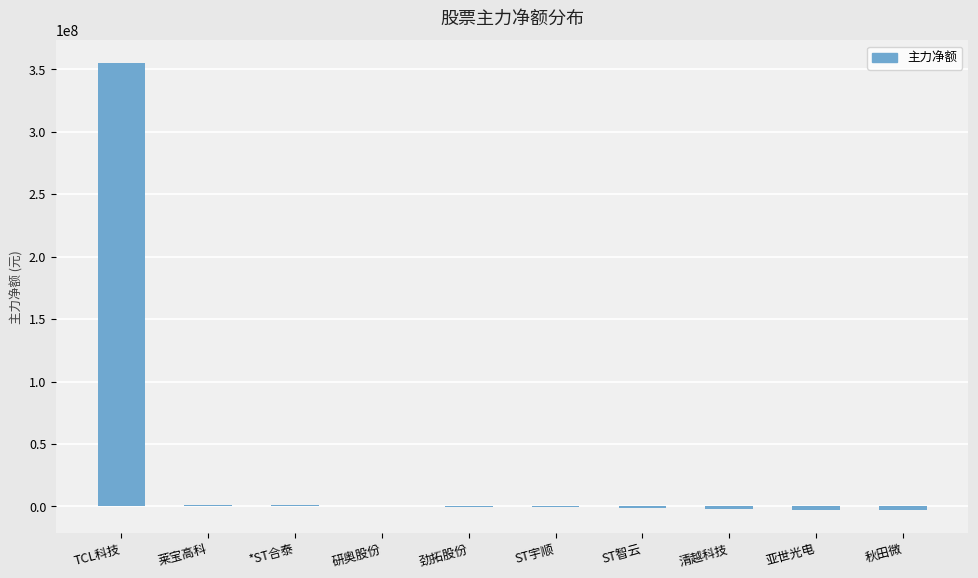

At which category does the chart reach its peak across all series?

TCL科技